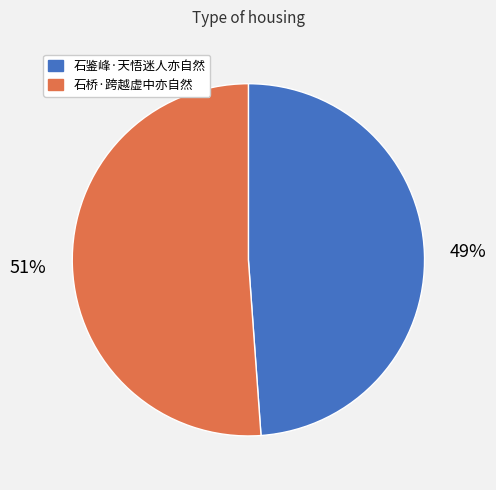

Which slice is the largest?

石桥·跨越虚中亦自然